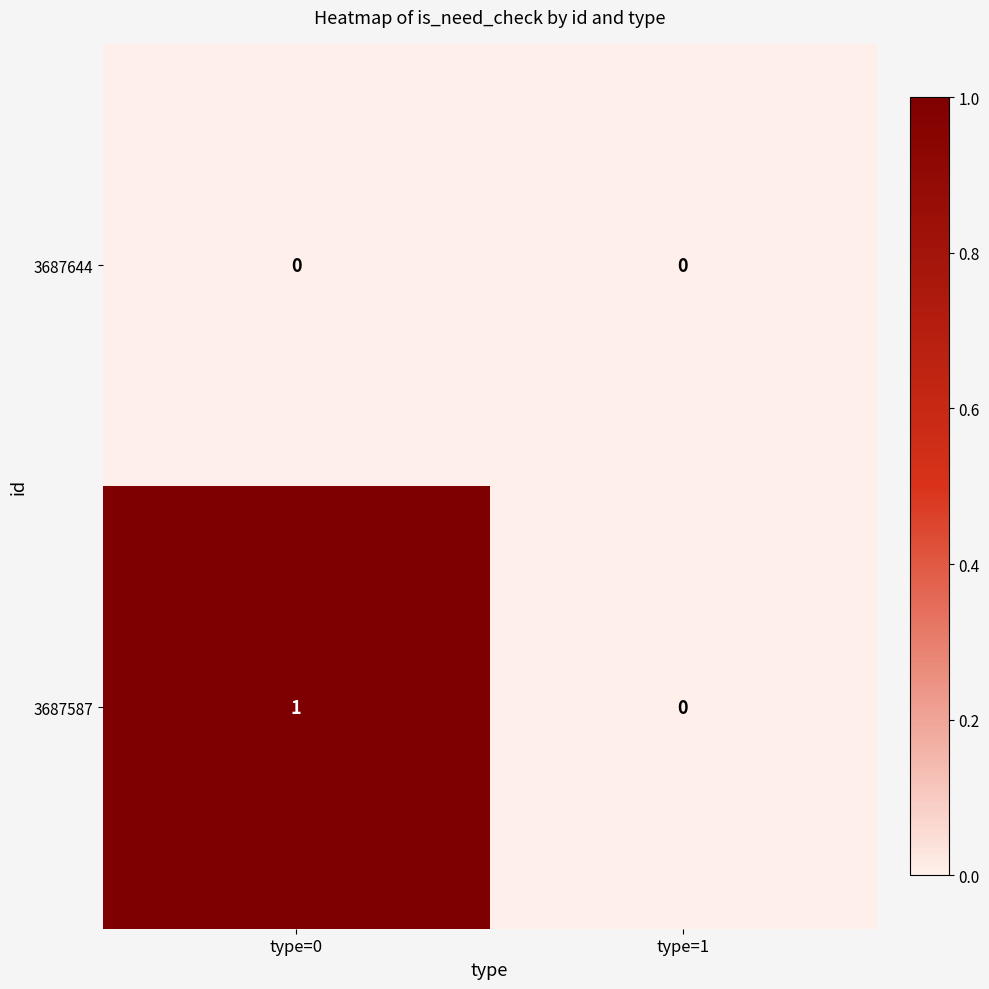

How many data points does each series have?

2